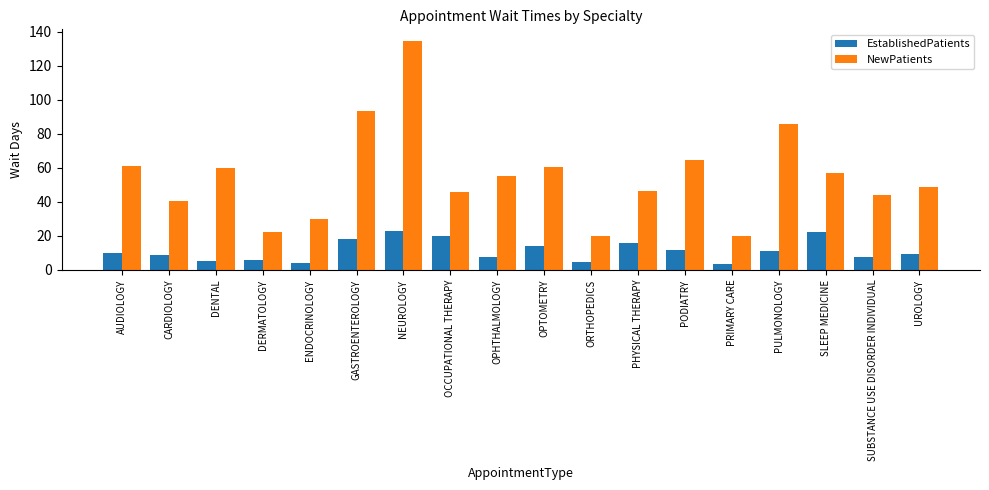

What is the minimum value for EstablishedPatients?

3.5